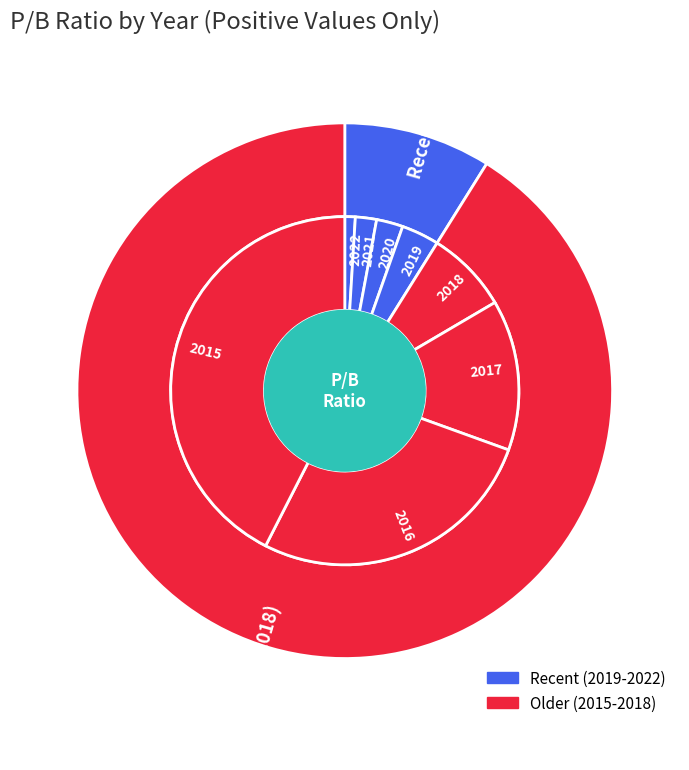

To the nearest percent, what is the difference between the 2019 and 2020 slice percentages?

1%